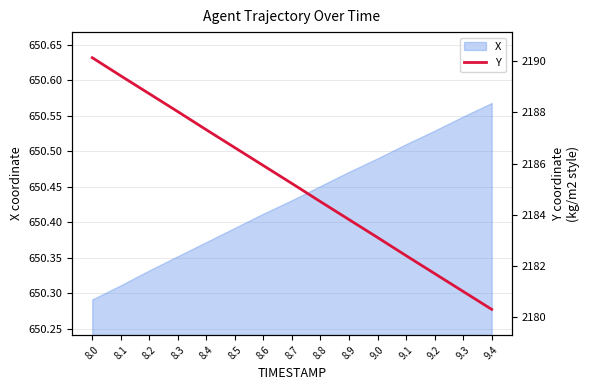

What is the label of the 6th point from the left?

8.5